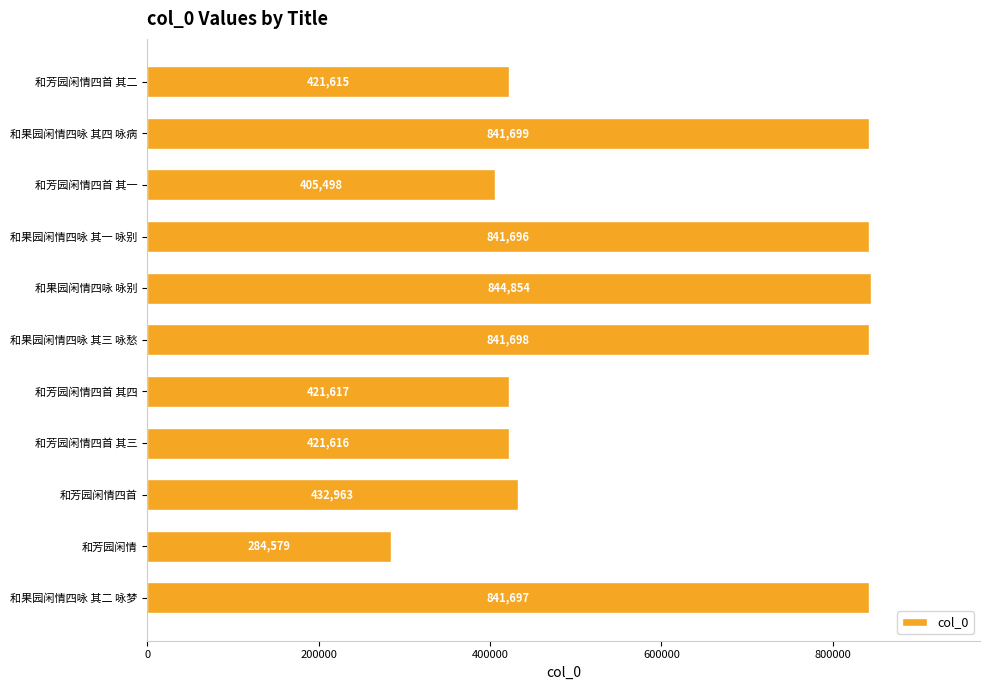

What is the sum of the values at 和果园闲情四咏 其三 咏愁 and 和果园闲情四咏 其二 咏梦?

1683395